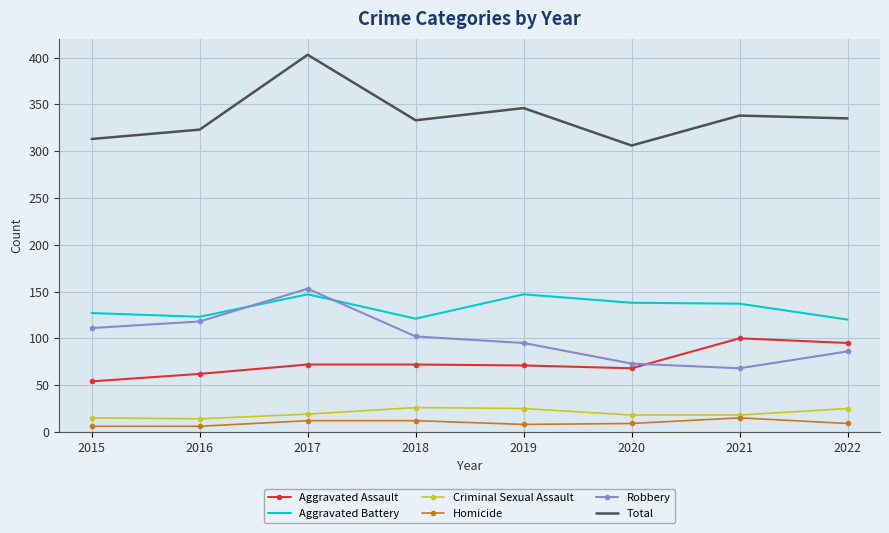

The Aggravated Battery series shows 138 at 2020. True or false?

True